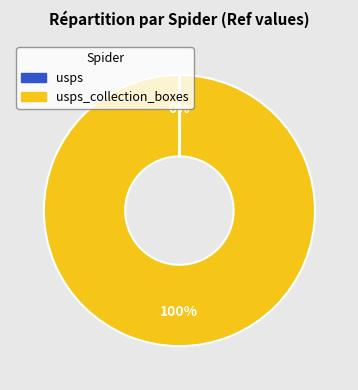

Is there a majority slice in this chart?

Yes